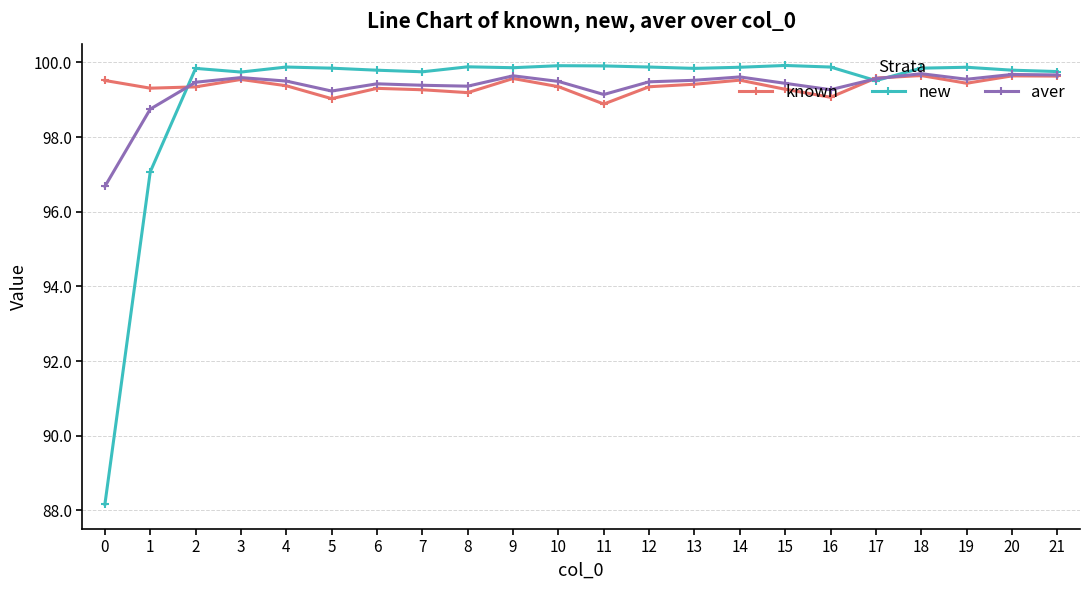

The known series shows 152.7 at 8. True or false?

False